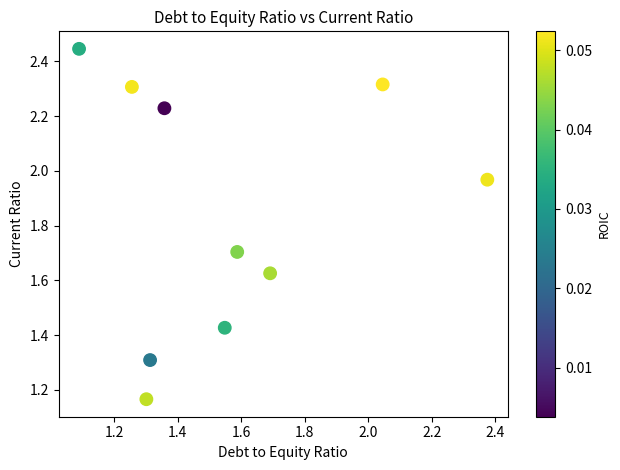

What is the range of X values (max minus min)?

1.3